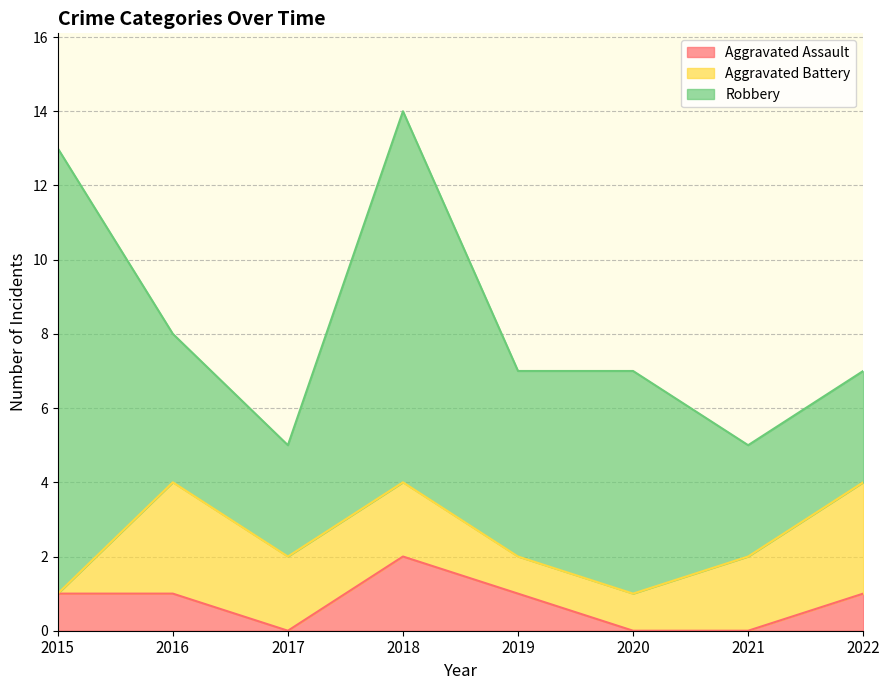

Does the chart display data point markers on the line(s)?

No